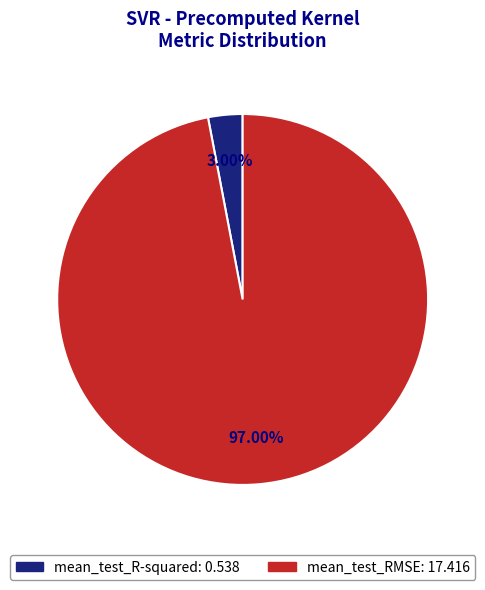

What portion of the pie excludes mean_test_RMSE?

3.0%